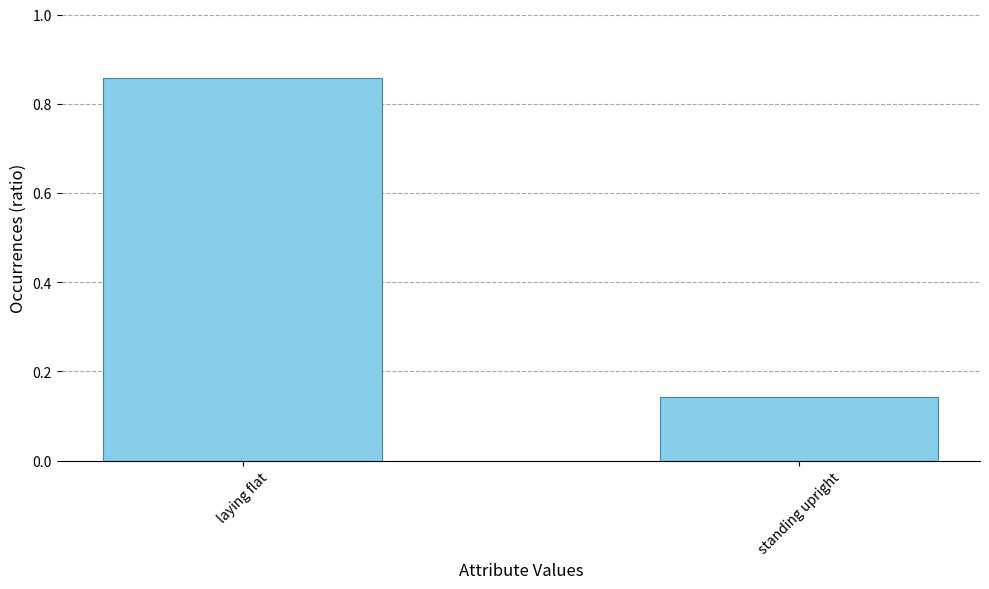

What position from the left is laying flat?

1